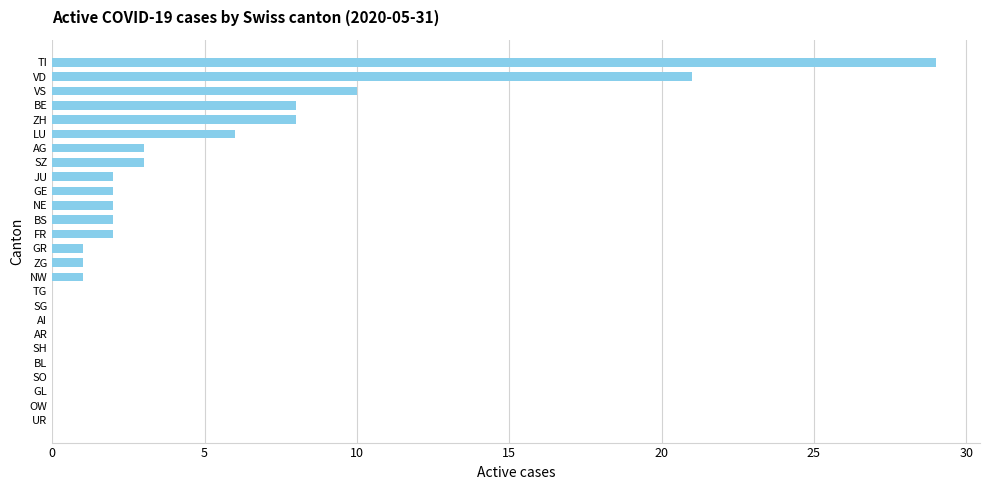

Which category has the highest value across all series?

TI